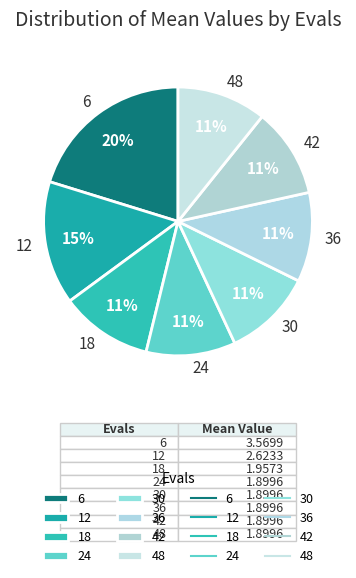

What is the ratio of the value at 36 to the value at 30?

1.0